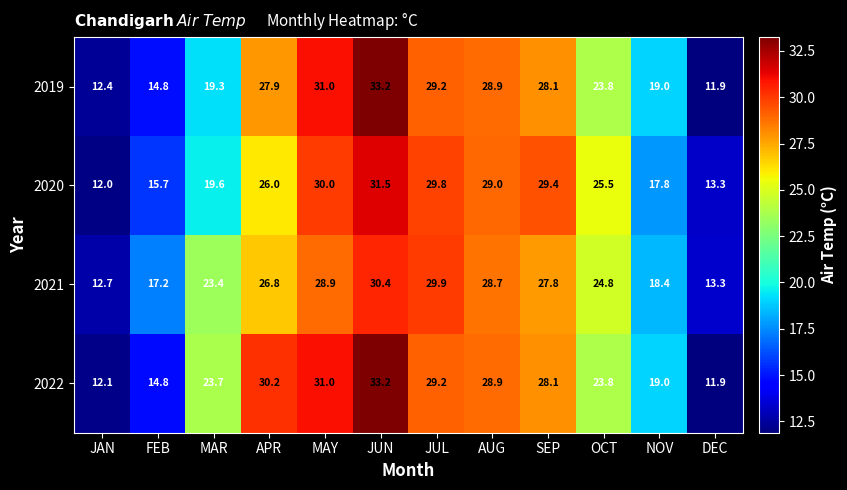

At how many categories does at least one series exceed 23?

8